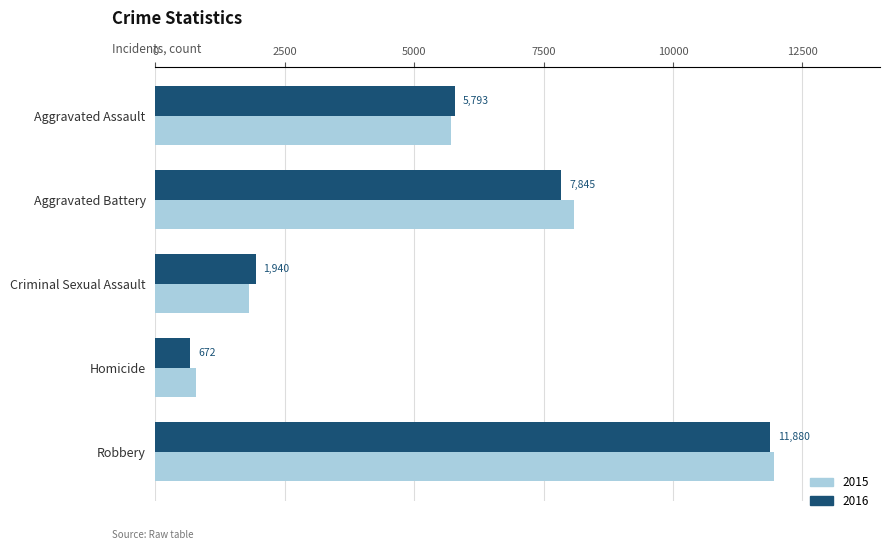

At which category is the sum across all series the highest?

Robbery